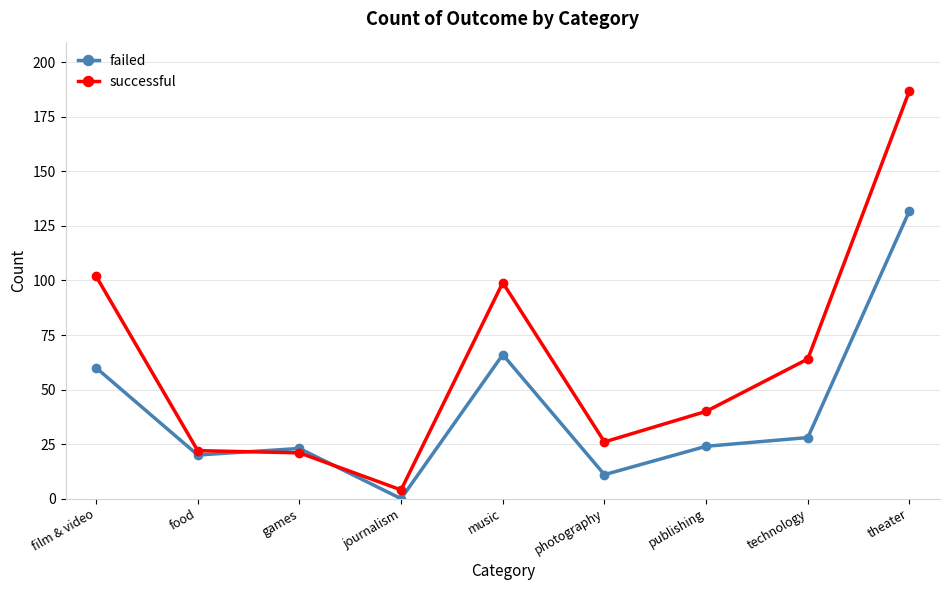

Reading left to right, extract all data points from this chart.

failed: film & video=60	food=20	games=23	journalism=0	music=66	photography=11	publishing=24	technology=28	theater=132
successful: film & video=102	food=22	games=21	journalism=4	music=99	photography=26	publishing=40	technology=64	theater=187